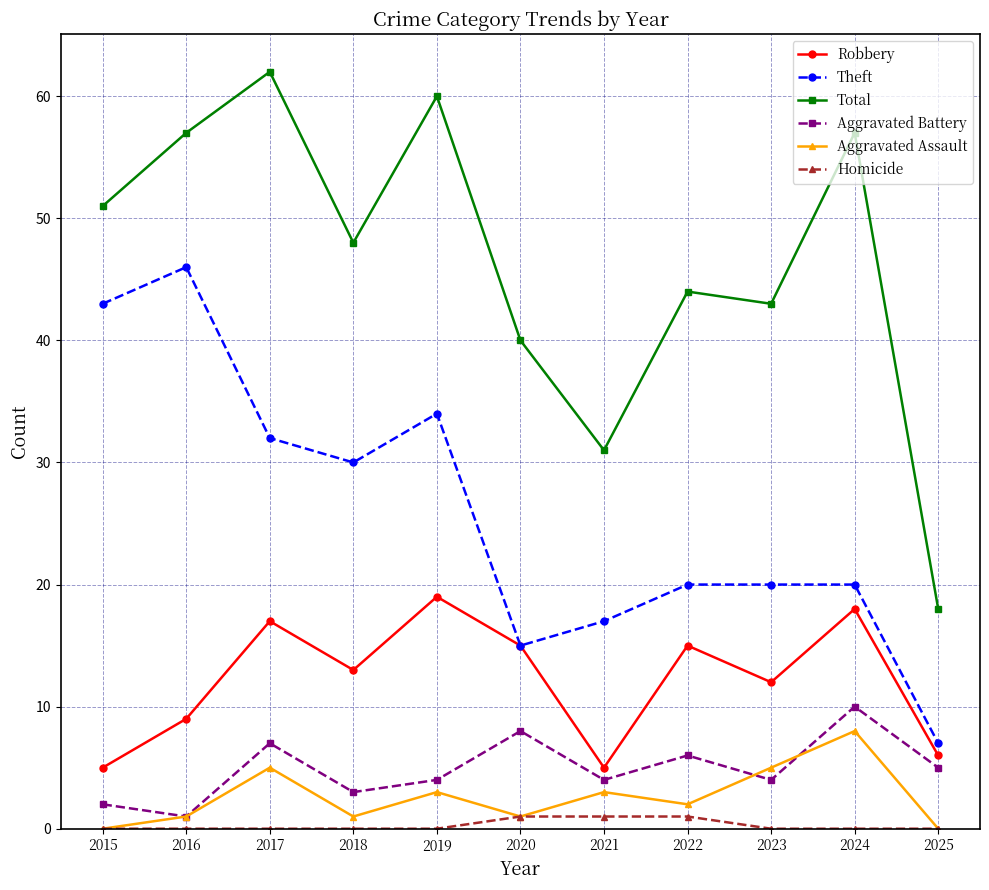

What is the value of the Aggravated Assault point at the 3rd from the left?

5